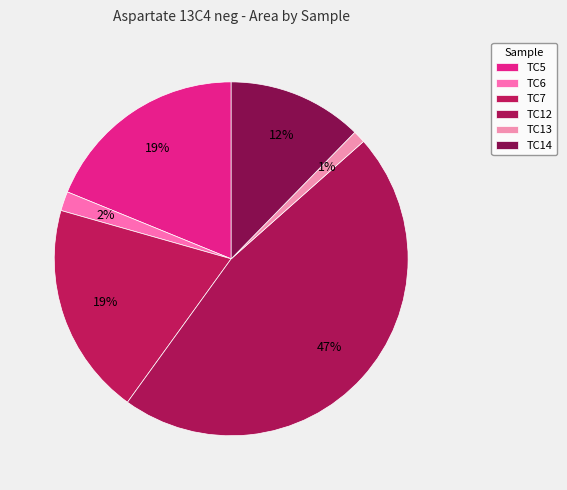

Which slice is the largest?

TC12